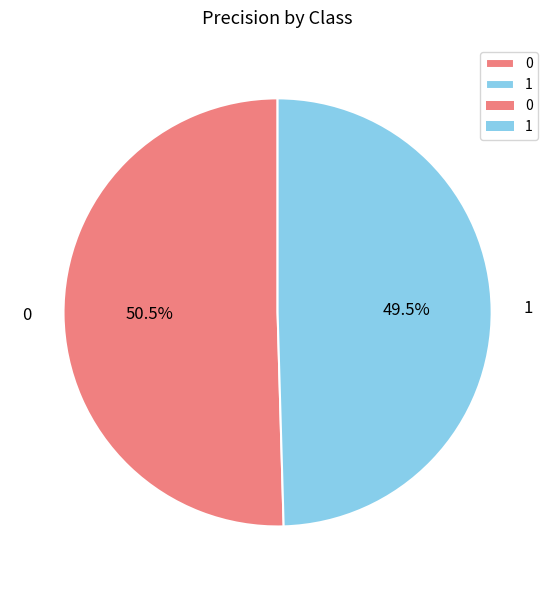

To the nearest percent, what is the average slice percentage?

50%